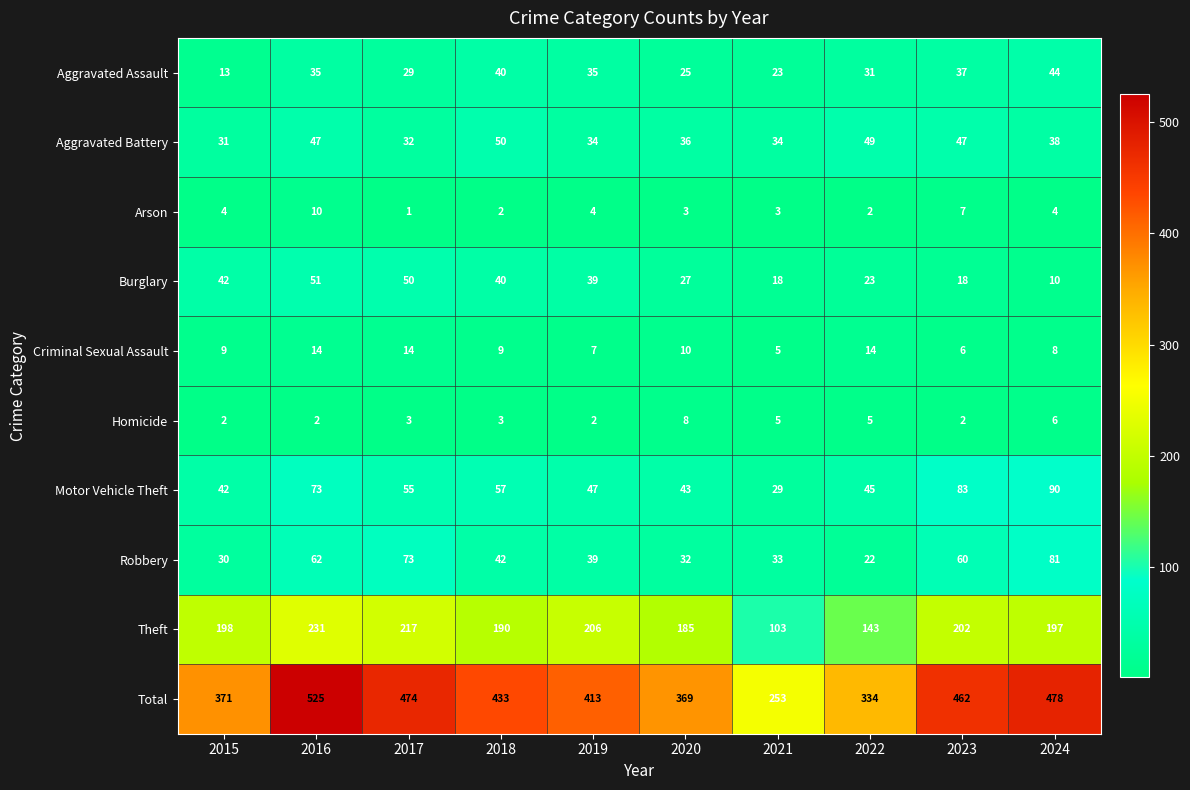

What is the spread (max minus min) of values at 2018?

431